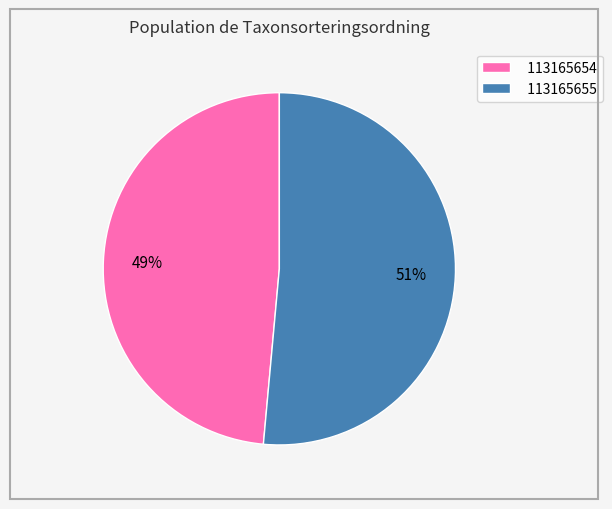

Which slice is the largest?

113165655